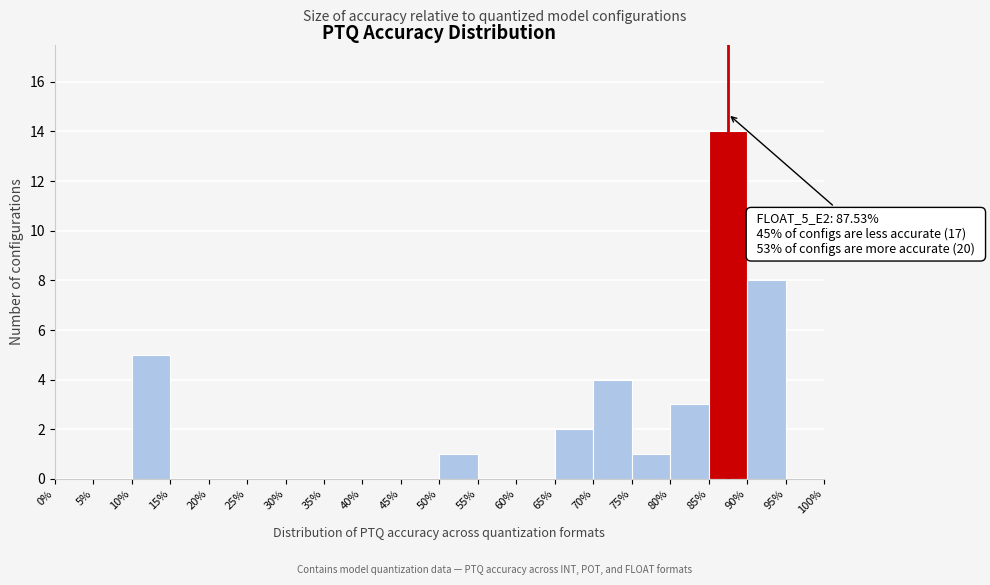

Which range on the x-axis has the tallest bar?

85% to 90%